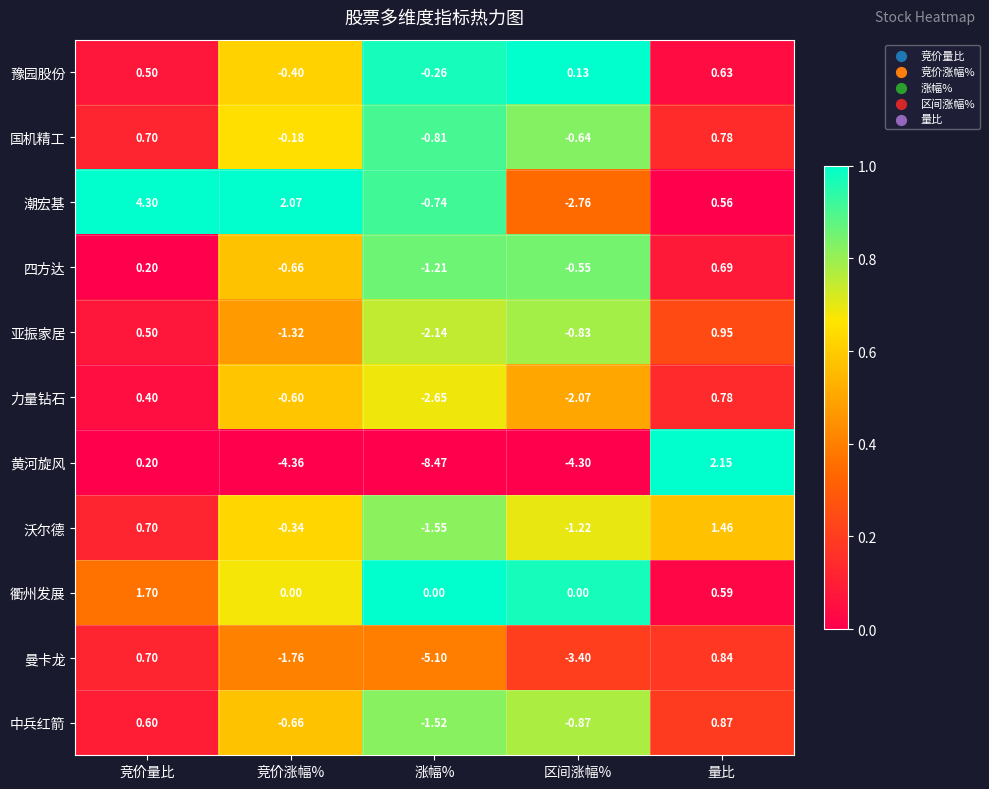

Is the value of 潮宏基 at 竞价涨幅% greater than the value of 亚振家居 at 竞价量比?

Yes